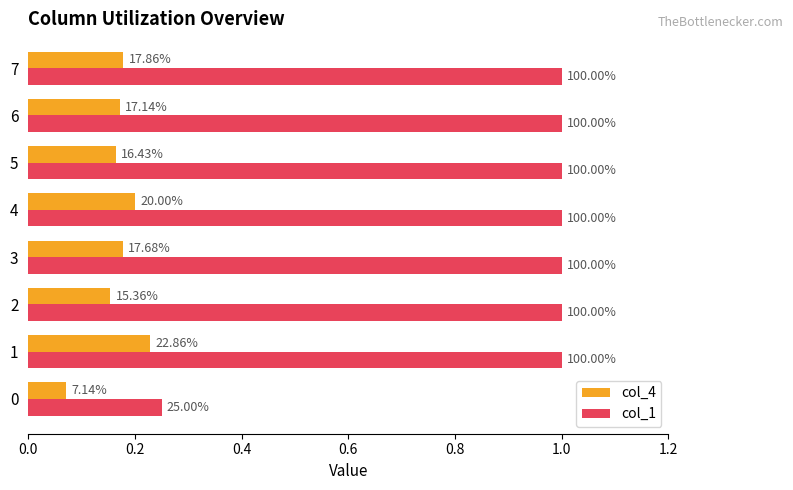

What are all the series names shown in the legend?

col_4, col_1